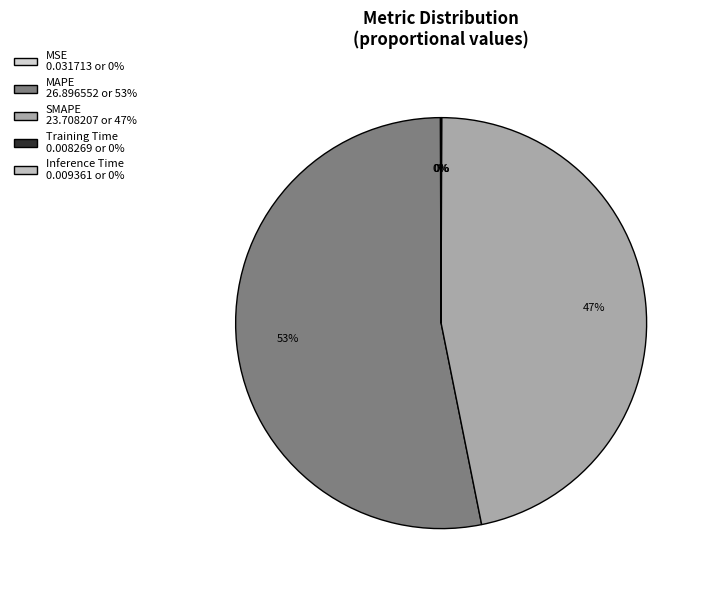

What is the total percentage of MAPE and Inference Time?

53.1%